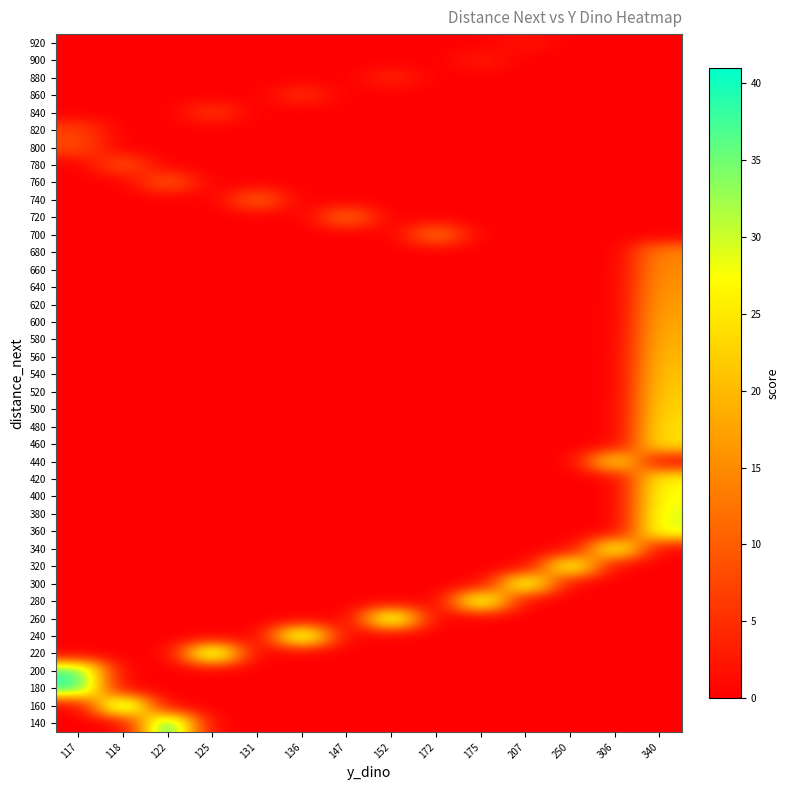

How many data points does each series have?

14